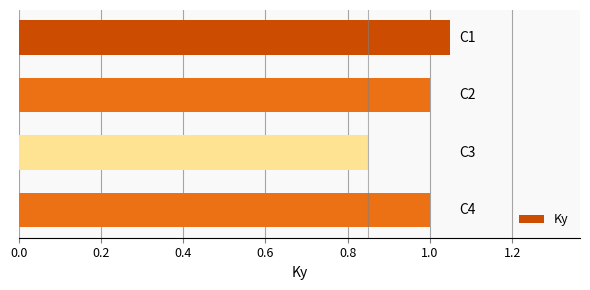

Are the bars horizontal?

Yes